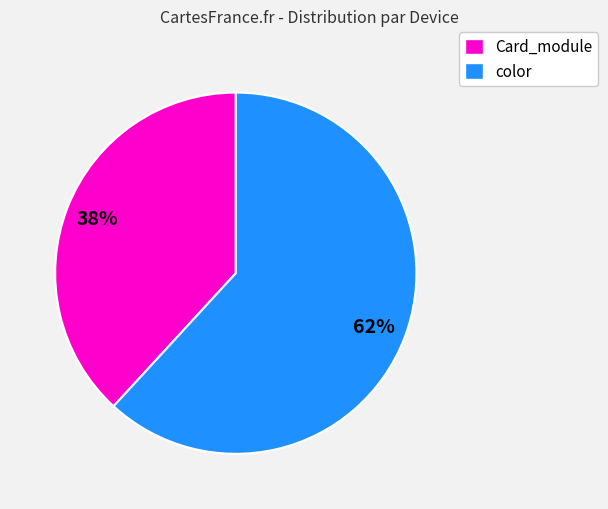

To the nearest percent, what is the difference between the largest and smallest slice percentages?

24%